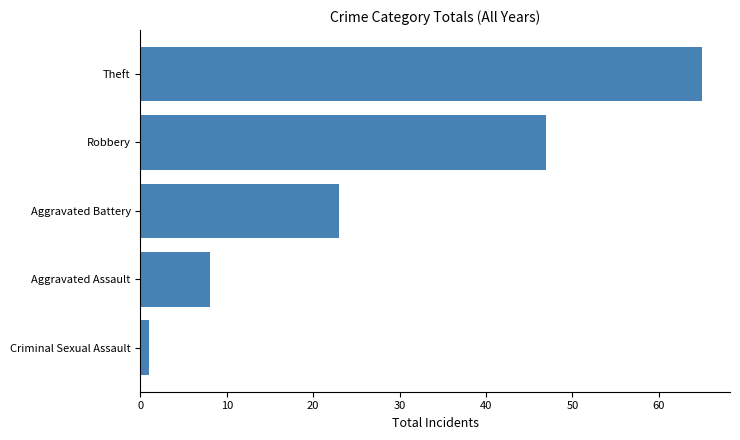

How many values are below 23?

2